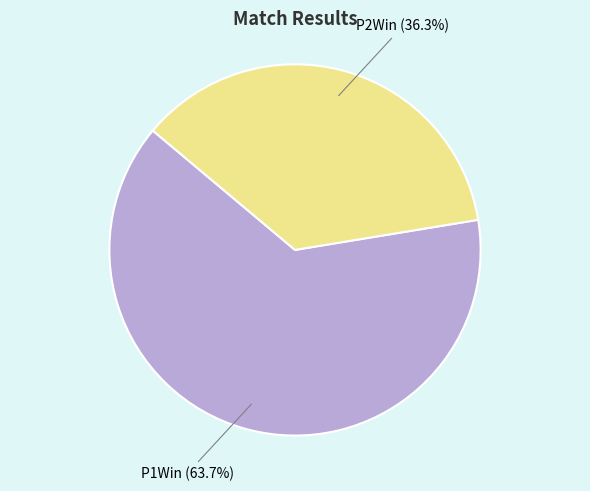

Does any single category account for the majority?

Yes